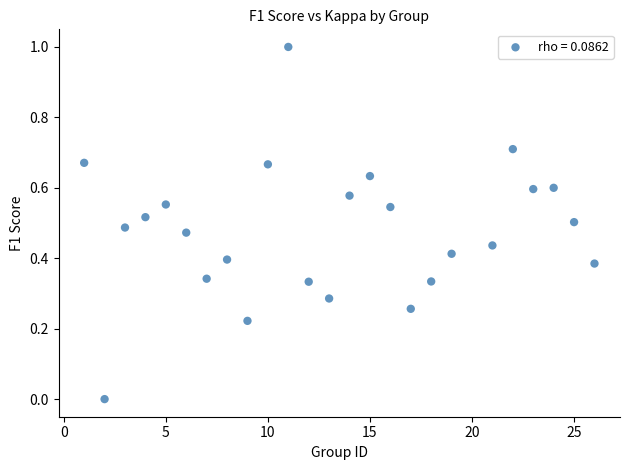

What is the range of X values (max minus min)?

25.0